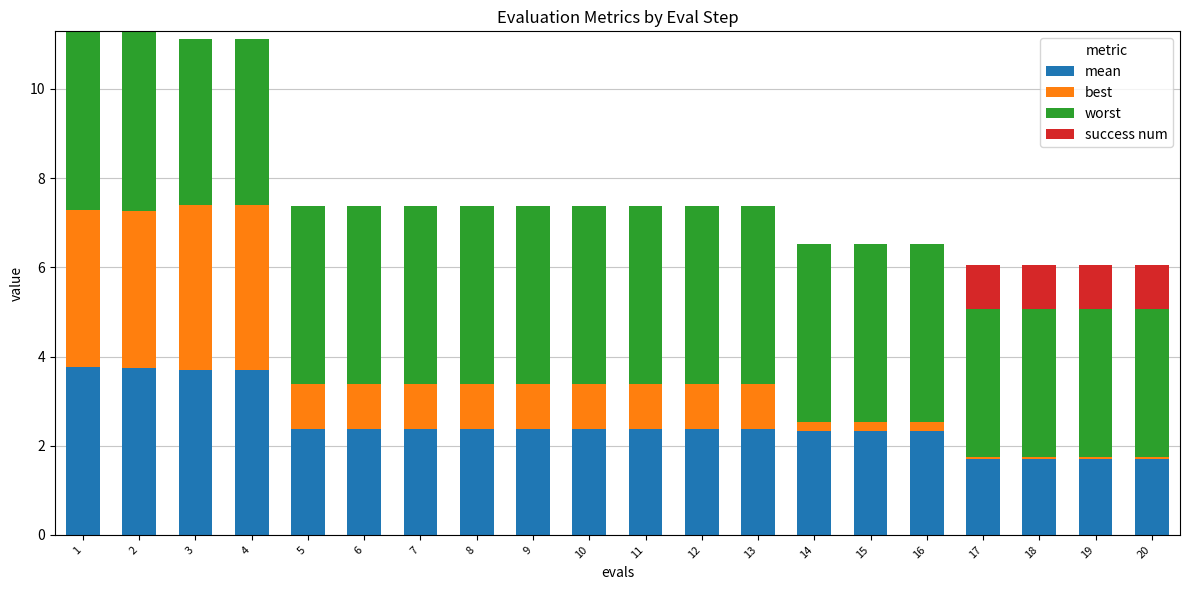

What is the total value across all series at 11?

7.4